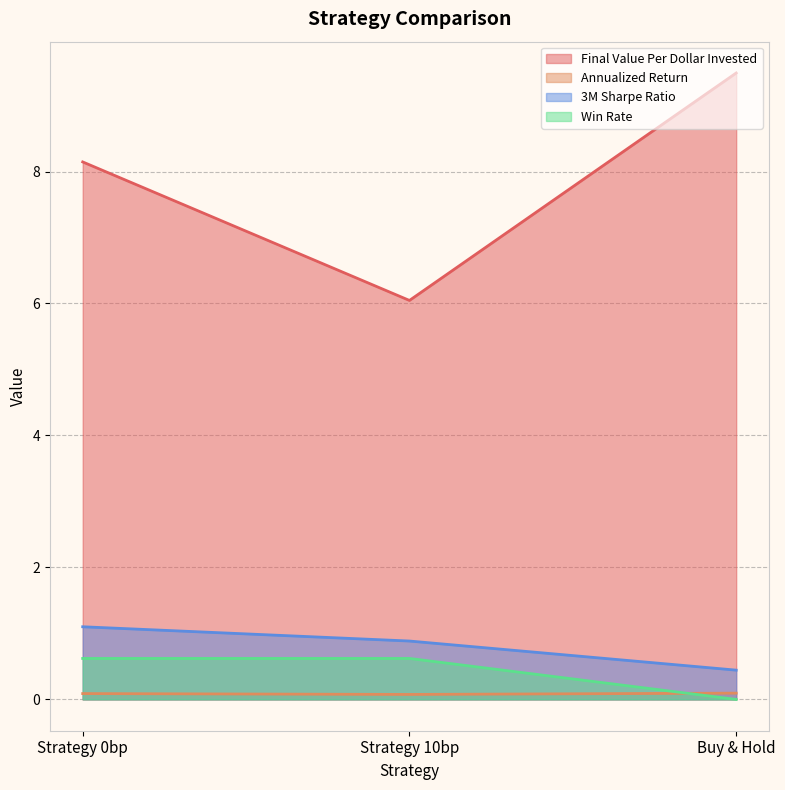

How many data points does each series have?

3